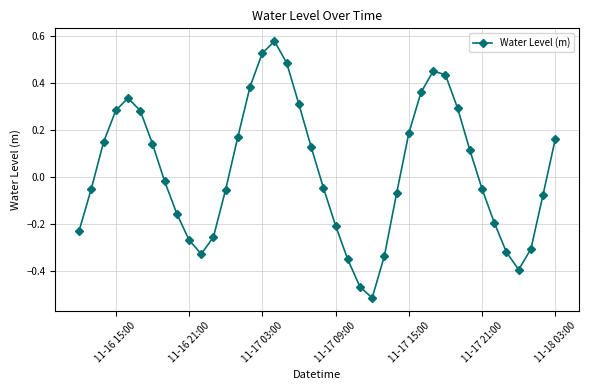

How many points are higher than both their immediate neighbors (excluding endpoints)?

3